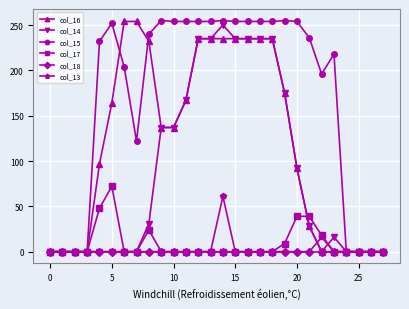

What is the maximum value shown in the chart?

255